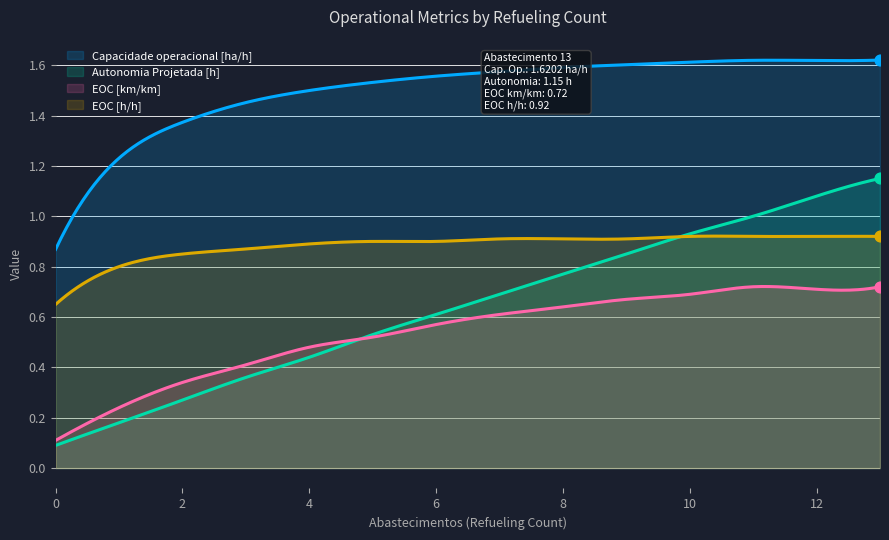

At how many categories does at least one series exceed 0?

300